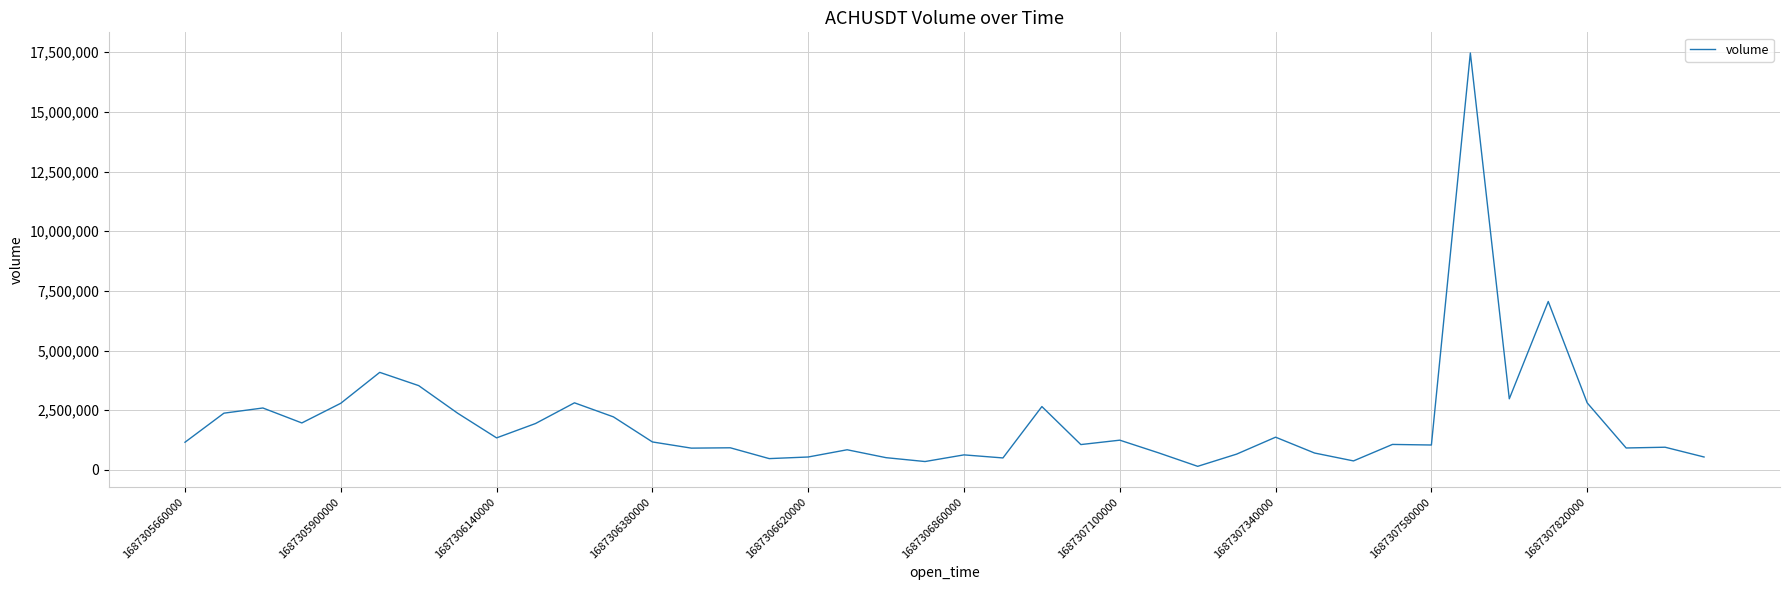

What is the difference between the maximum and minimum values?

17313069